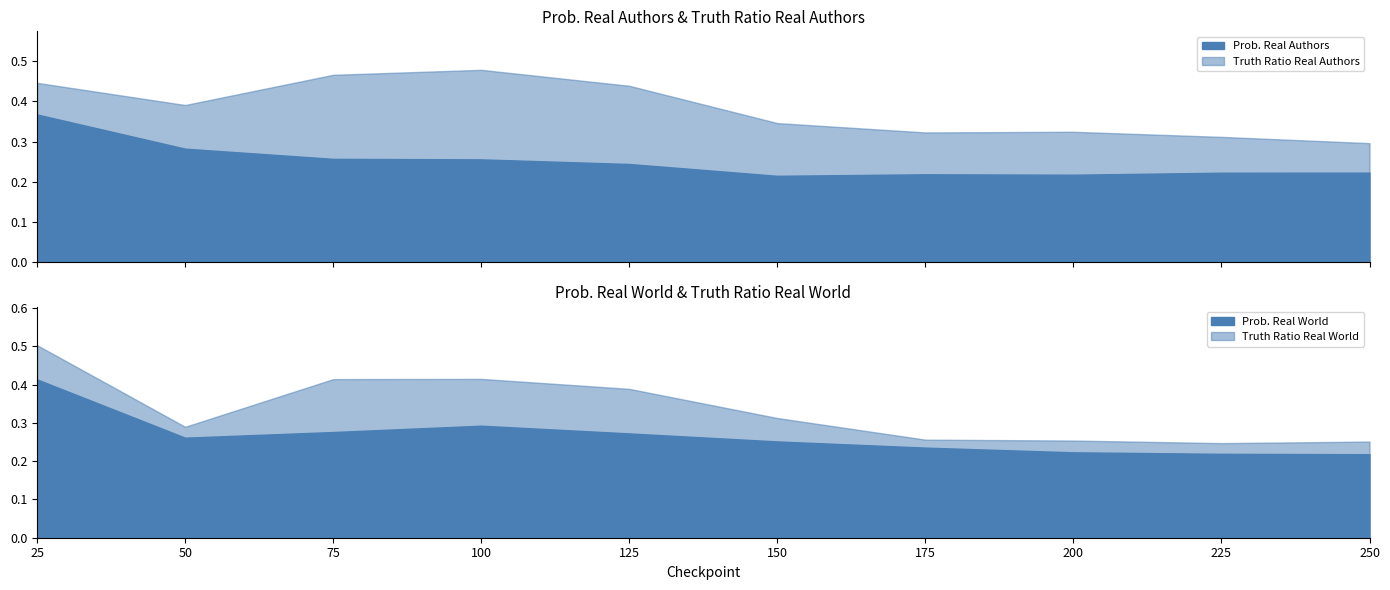

Is it true that Prob. Real World equals 0.1 at 200?

False